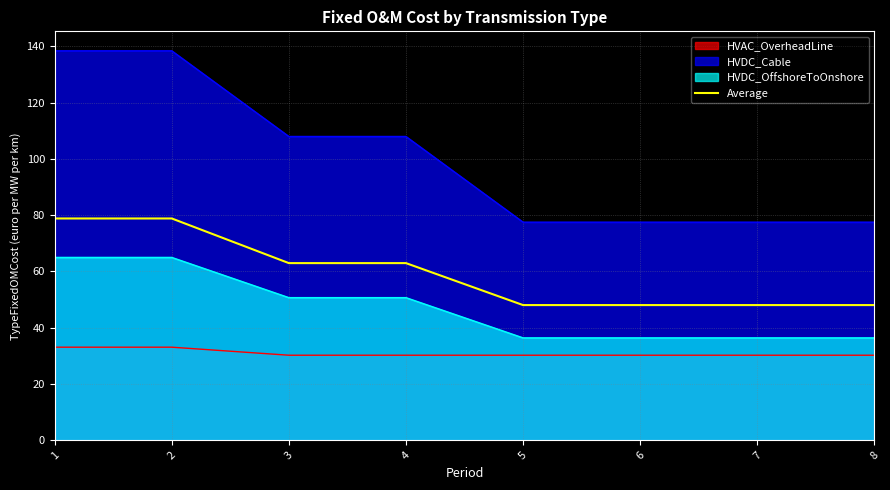

Which has a higher value, 7 or 1?

1